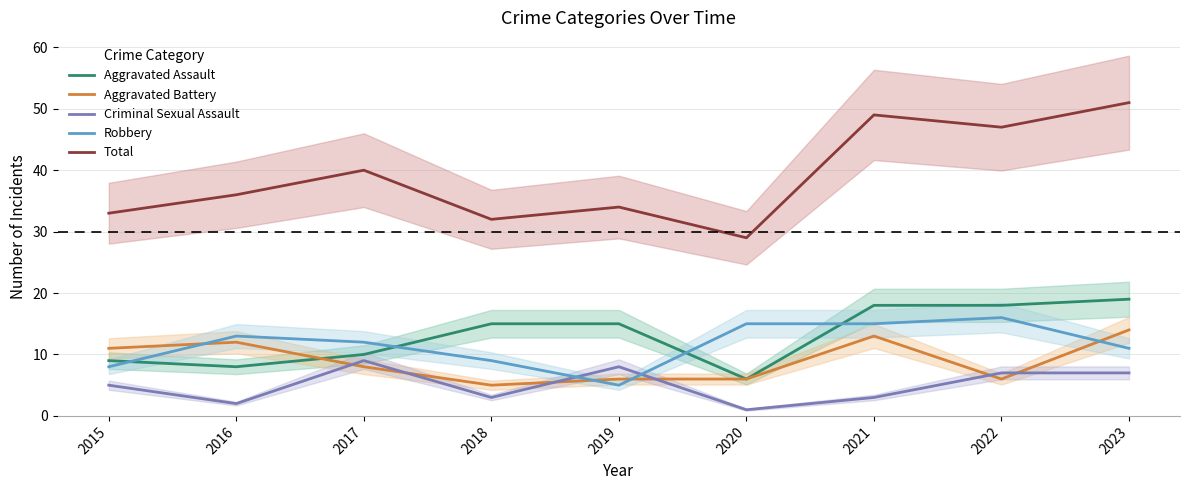

Where is the first local maximum for Criminal Sexual Assault?

2017